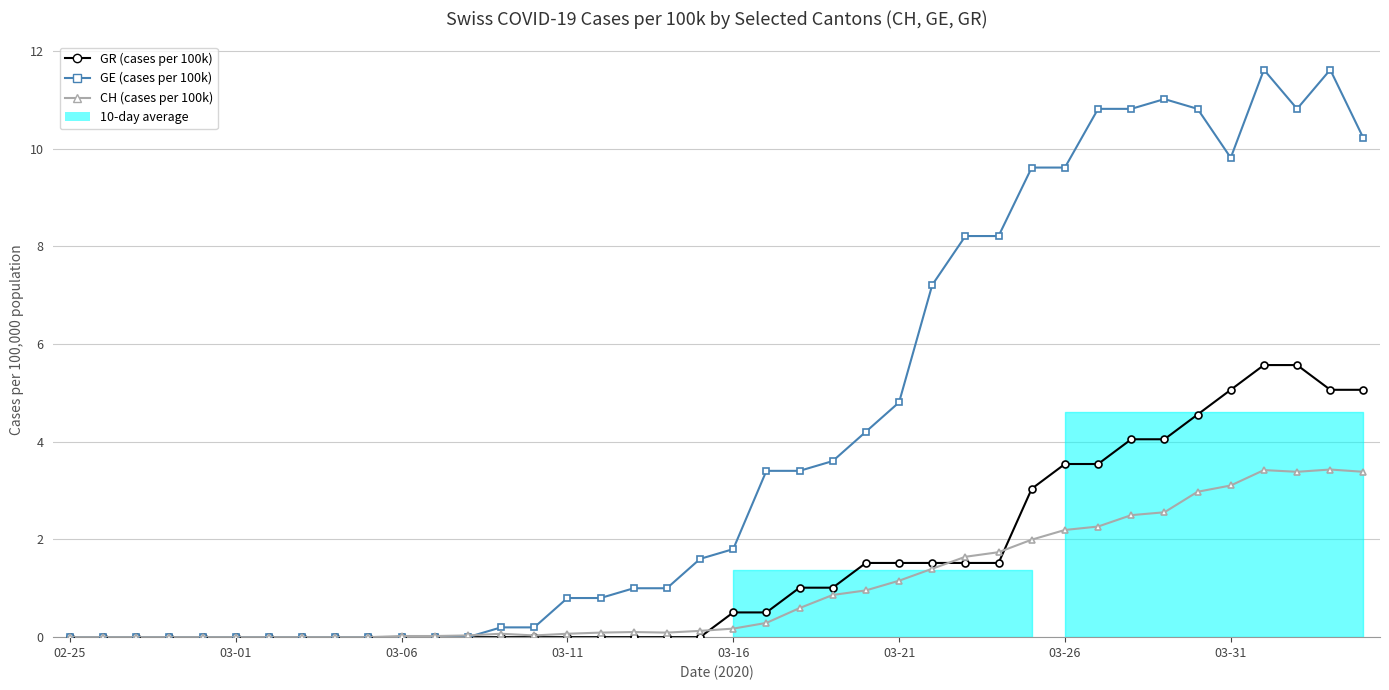

List the series in order of their peak value, highest first.

GE (cases per 100k), GR (cases per 100k), CH (cases per 100k)